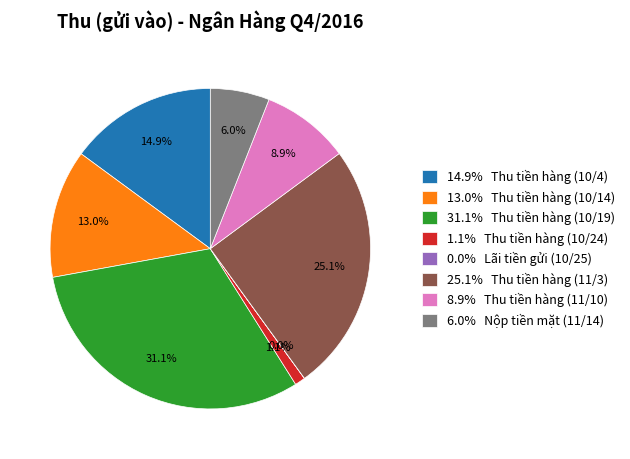

Between 8.9% Thu tiền hàng (11/10) and 6.0% Nộp tiền mặt (11/14), which is larger?

8.9% Thu tiền hàng (11/10)